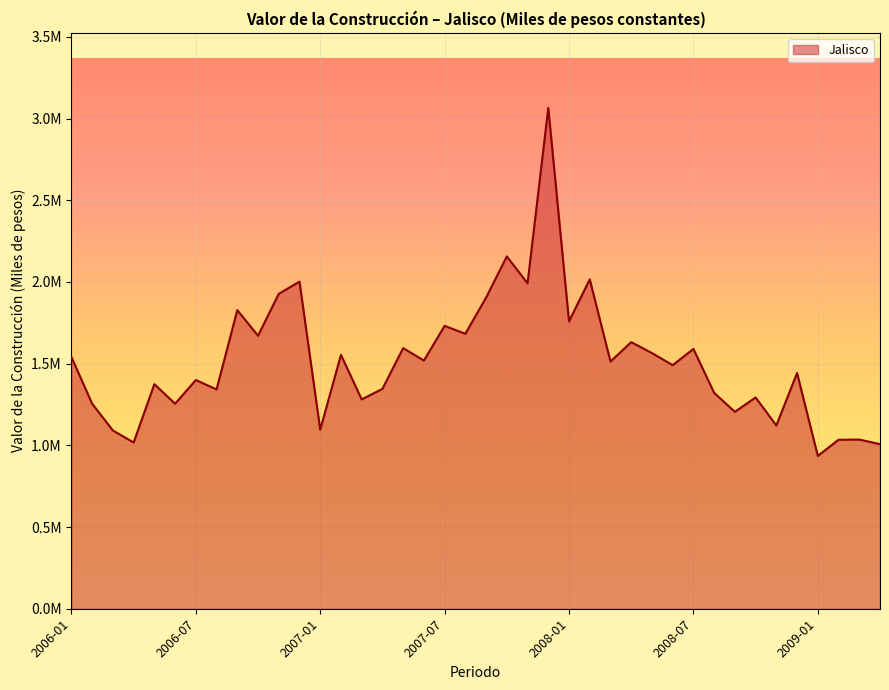

Does the chart display data point markers on the line(s)?

No